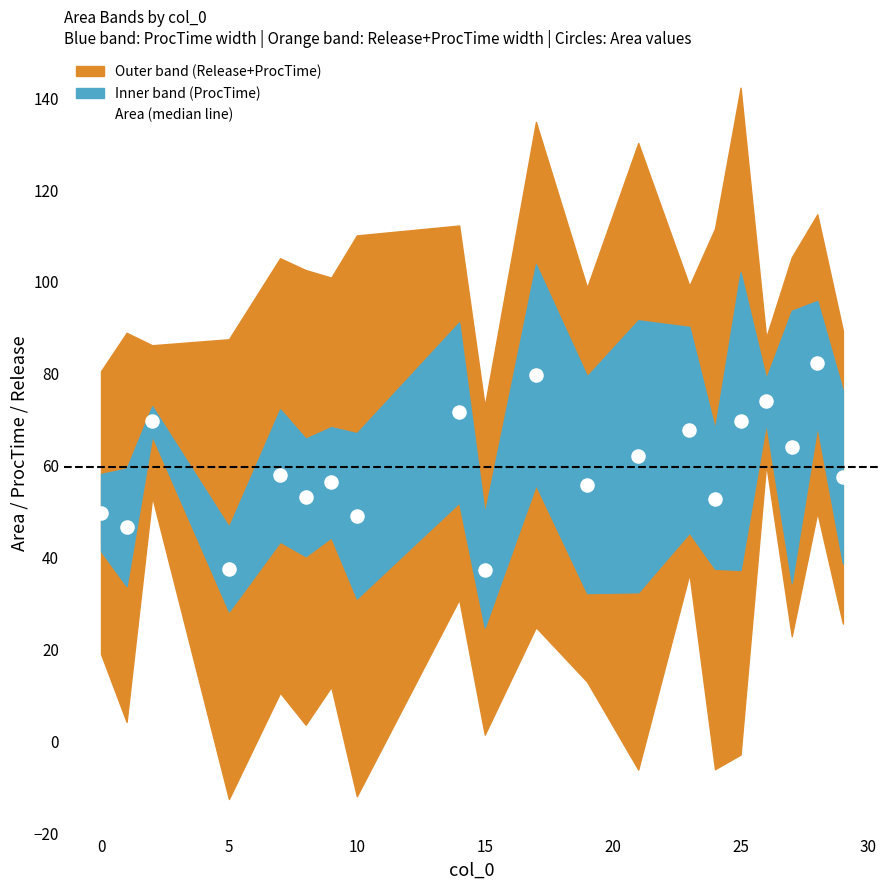

What is the range of Y values (max minus min)?

45.1